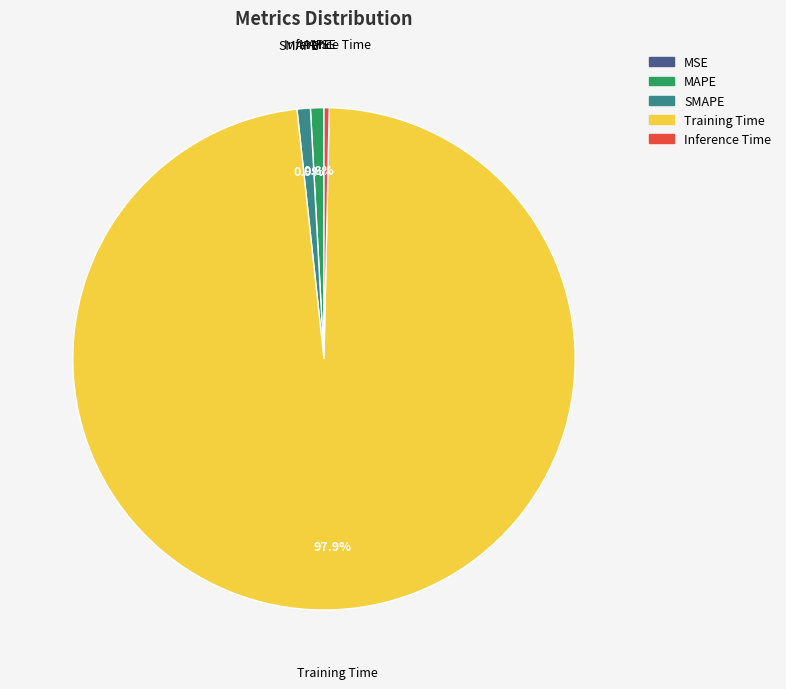

What is the largest slice in the pie chart?

Training Time